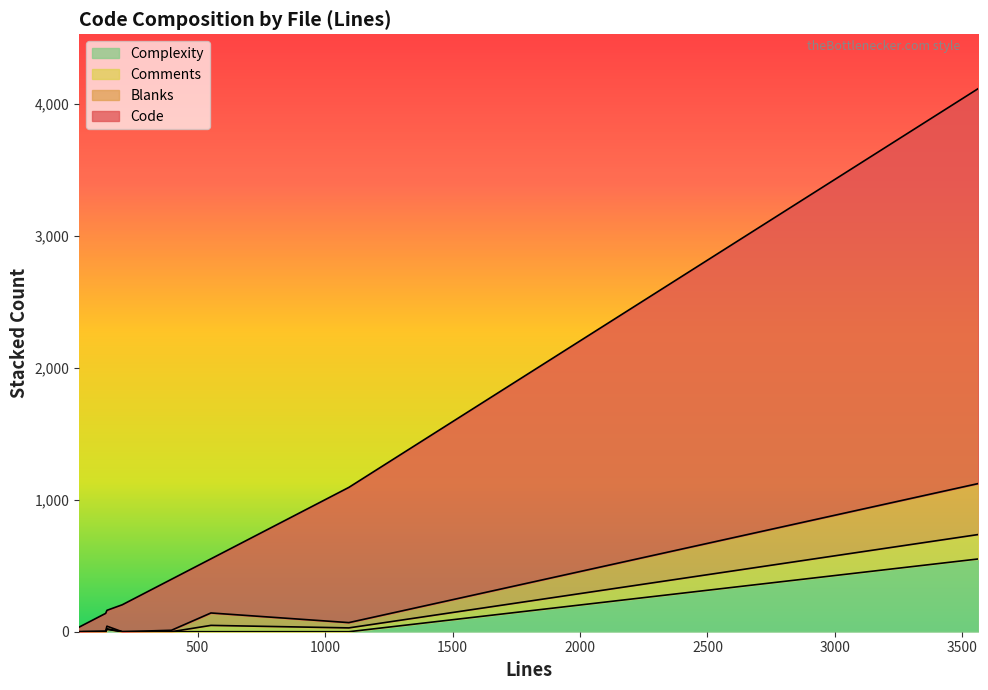

True or false: Complexity has more than 1 interior local peaks.

False